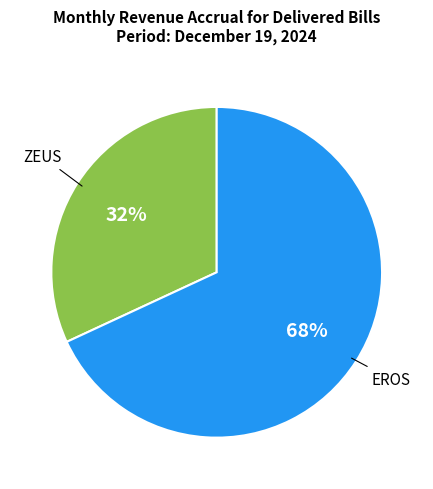

Is there any slice that represents more than half of the pie?

Yes